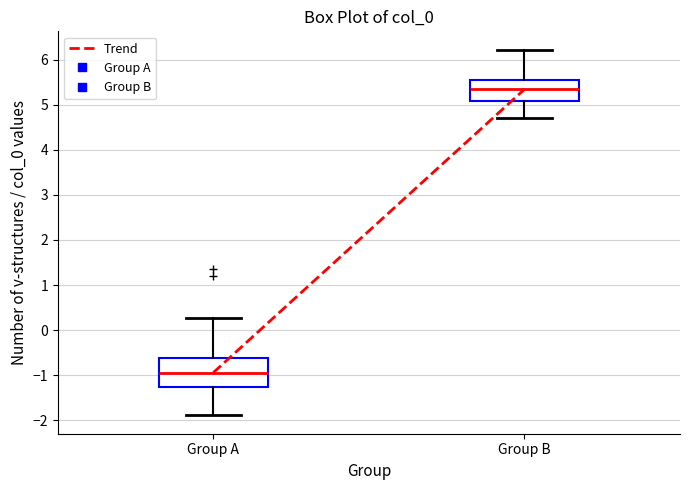

Reading left to right, read every box against the y-axis: the position of its median line, the range the box covers, and the ends of its whiskers. The values are not printed on the chart, so give them approximately, as read against the axis.

Group A: median -0.9, box -1.3 to -0.6, whiskers -1.9 to 0.3
Group B: median 5.3, box 5.1 to 5.5, whiskers 4.7 to 6.2